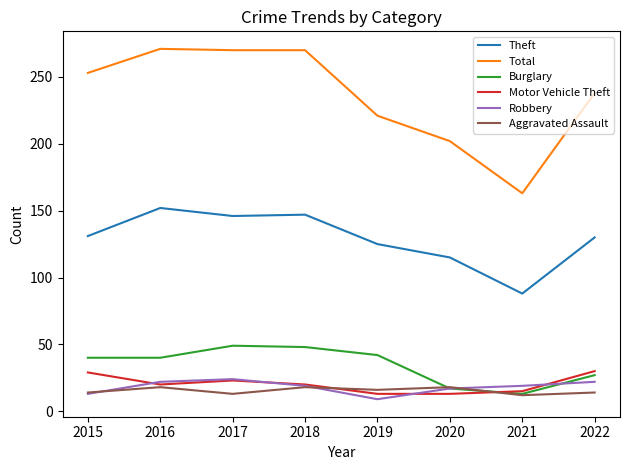

What is the total value across all series at 2018?

522